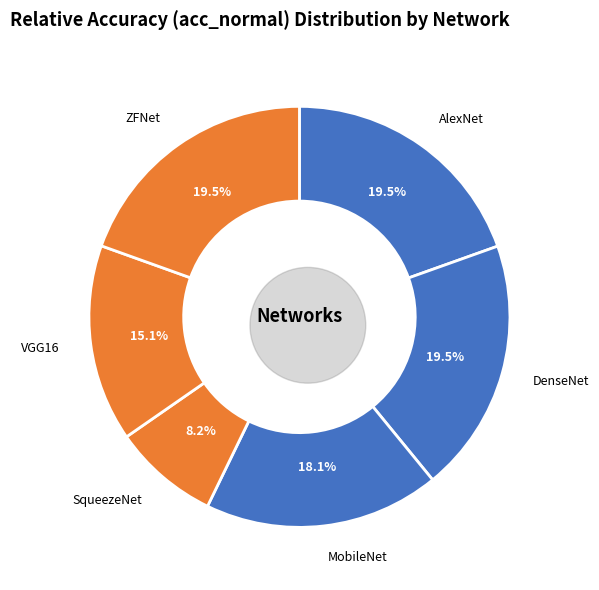

The DenseNet slice represents 30% of the pie. True or false?

False